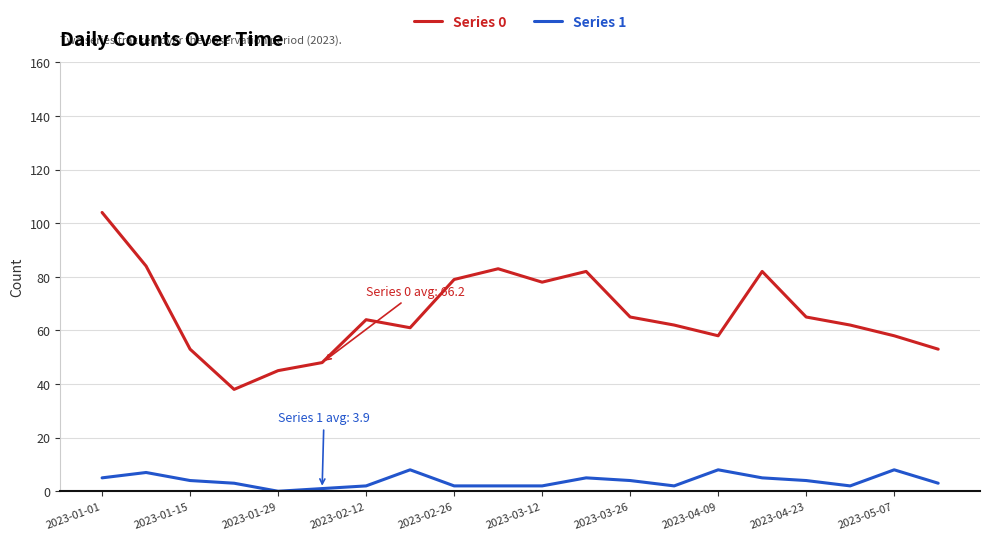

Rank the series by their average value, from lowest to highest.

Series 1, Series 0